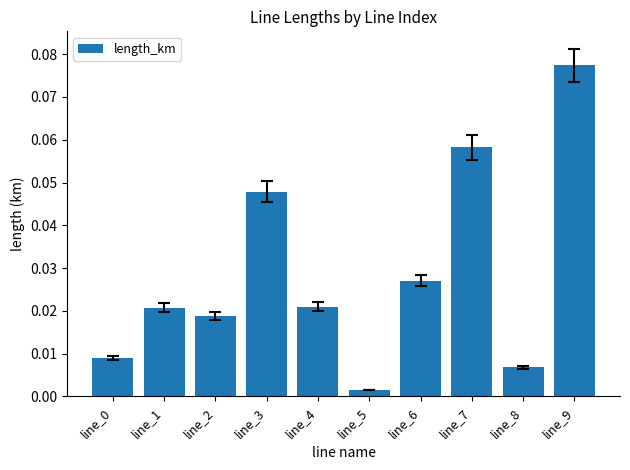

At which label is the value closest to 0?

line_5